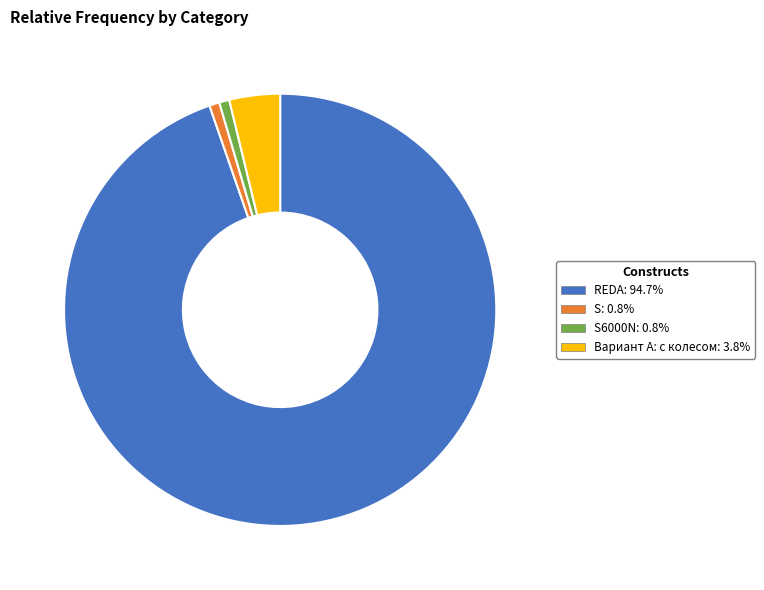

Is there any slice that represents more than half of the pie?

Yes